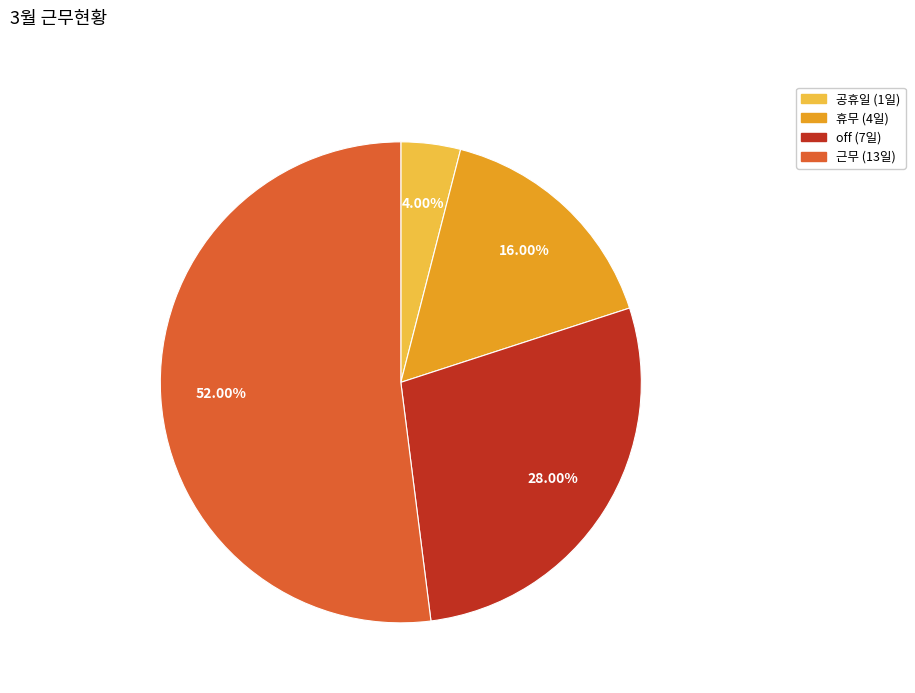

Is there any slice that represents more than half of the pie?

Yes